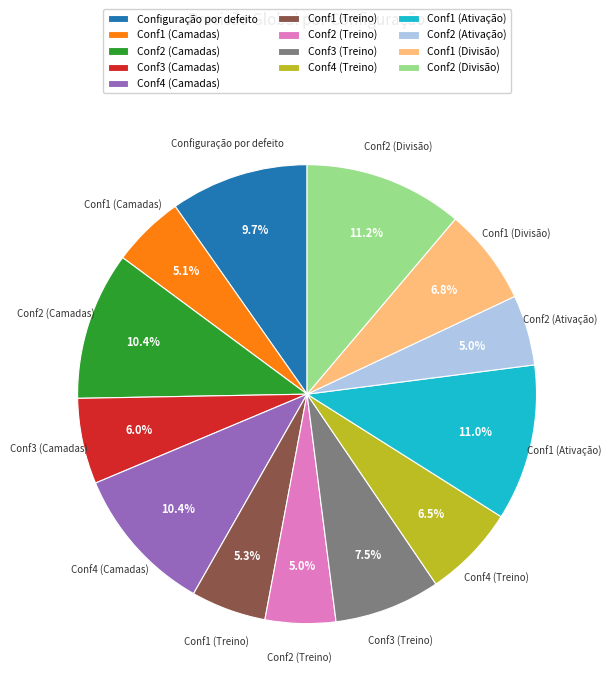

Does Conf2 (Ativação) represent more than half of the total?

No